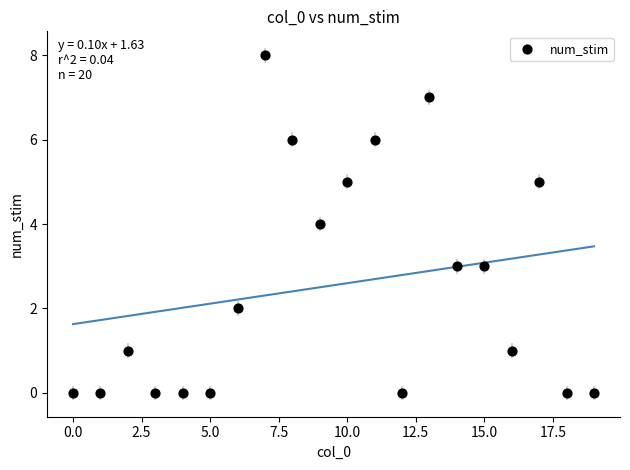

What is the range of Y values (max minus min)?

8